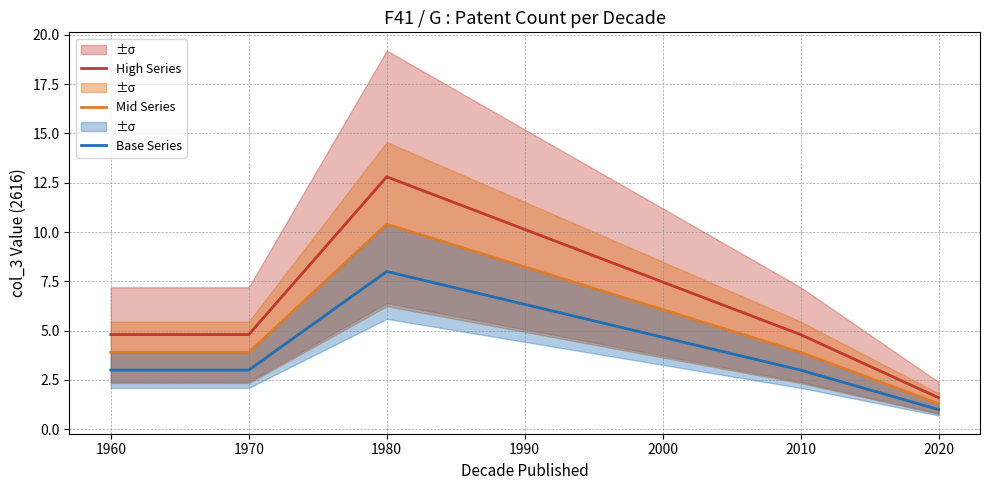

What is the difference between the maximum and minimum values in the Base Series series?

7.0